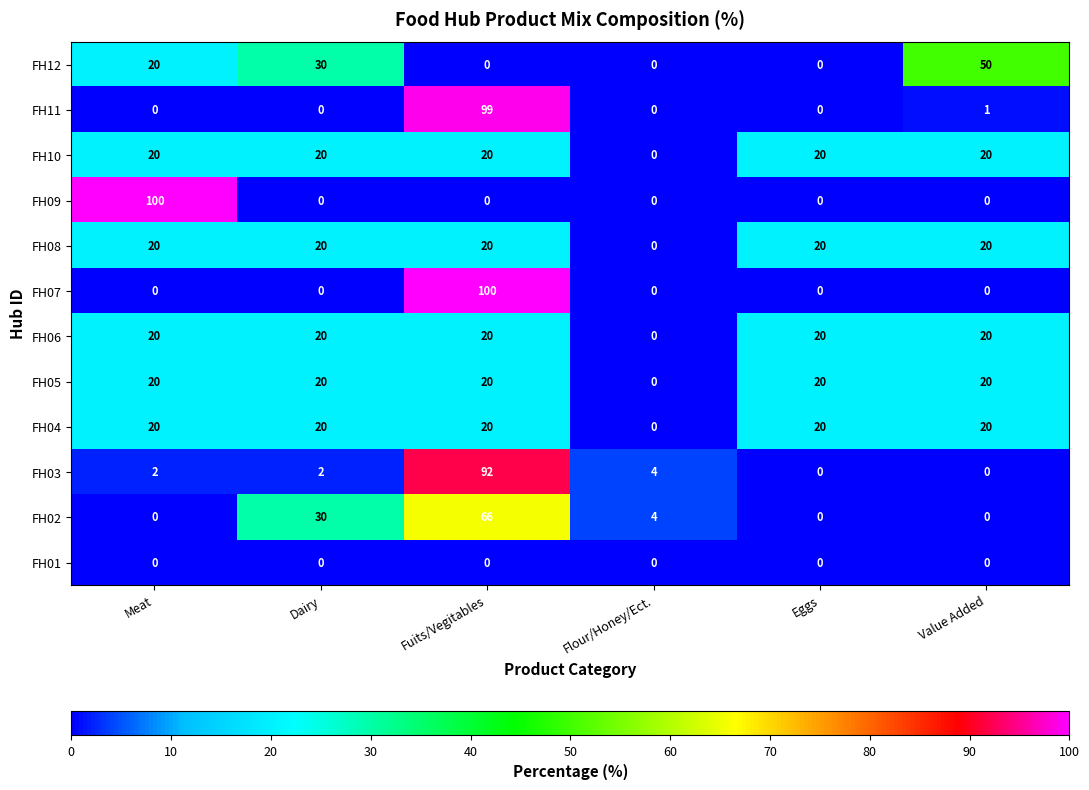

The FH07 series shows 0 at Flour/Honey/Ect.. True or false?

True